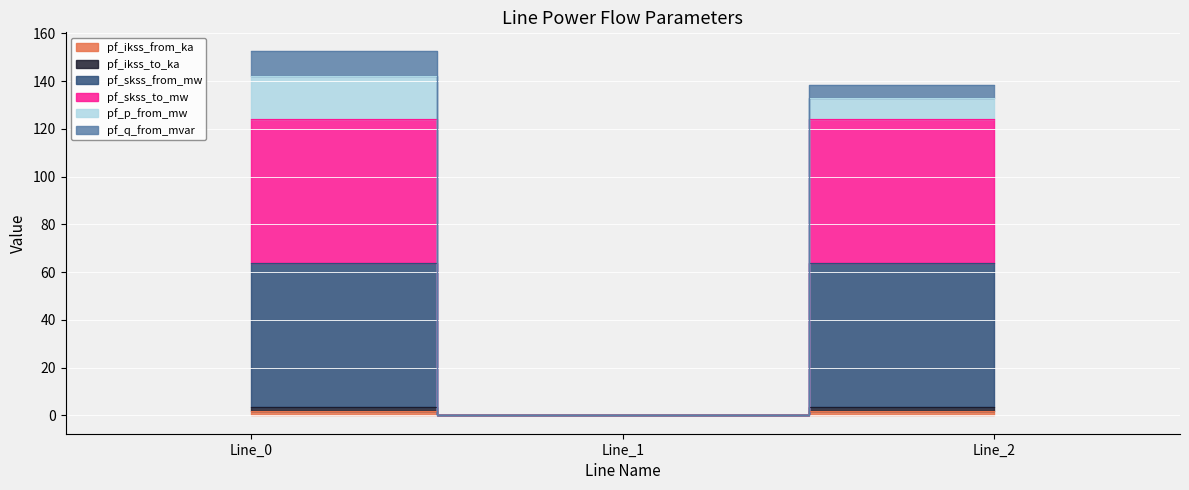

Where does the pf_skss_to_mw series first go above 123?

Line_0